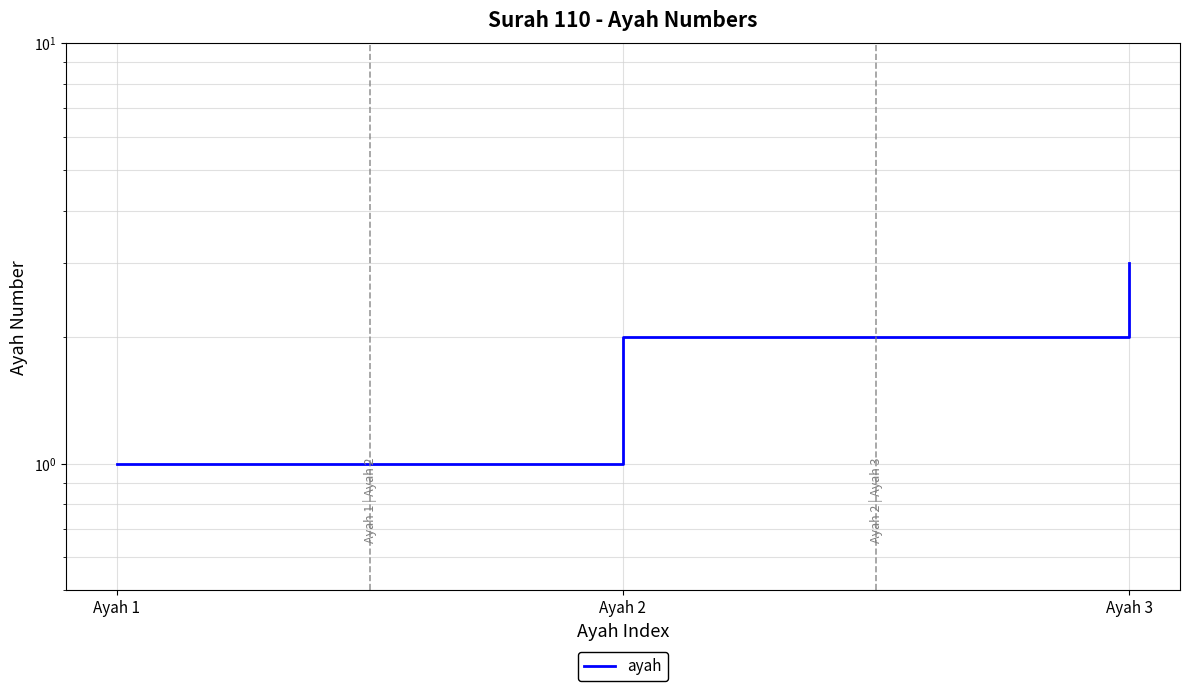

How many data points does each series have?

3